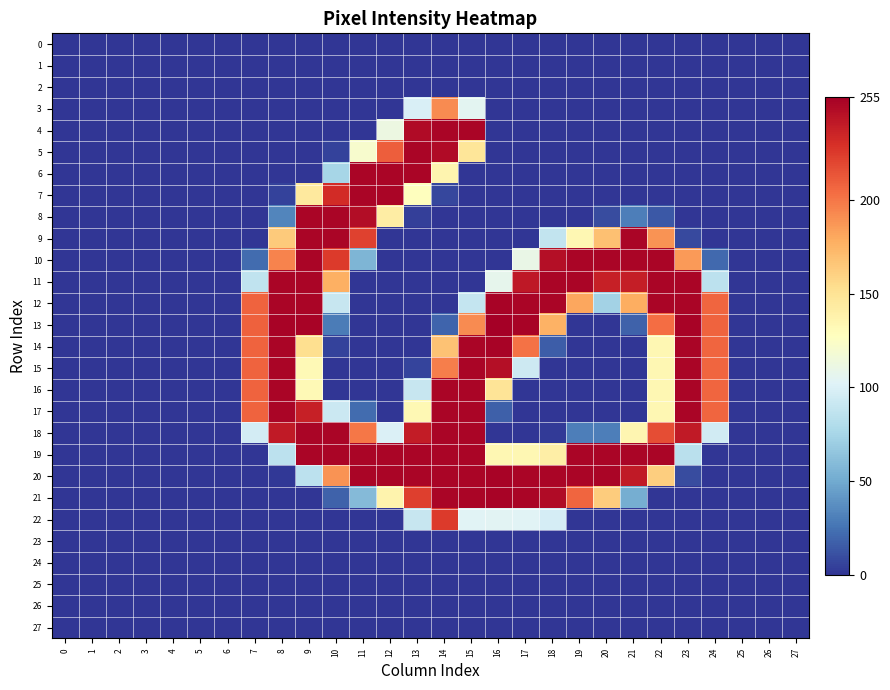

Which series has the widest spread of values?

13